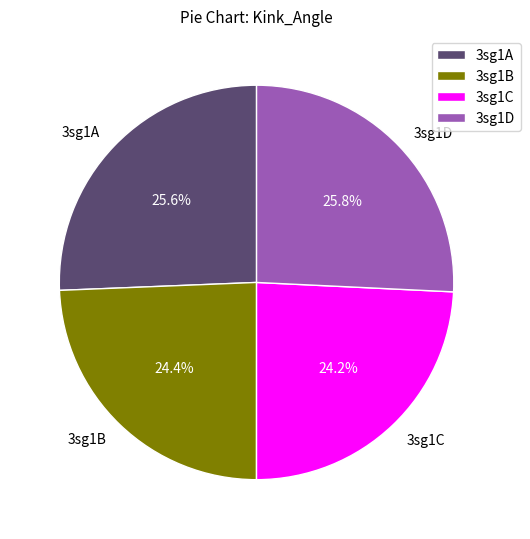

Is 3sg1C the majority of the pie?

No